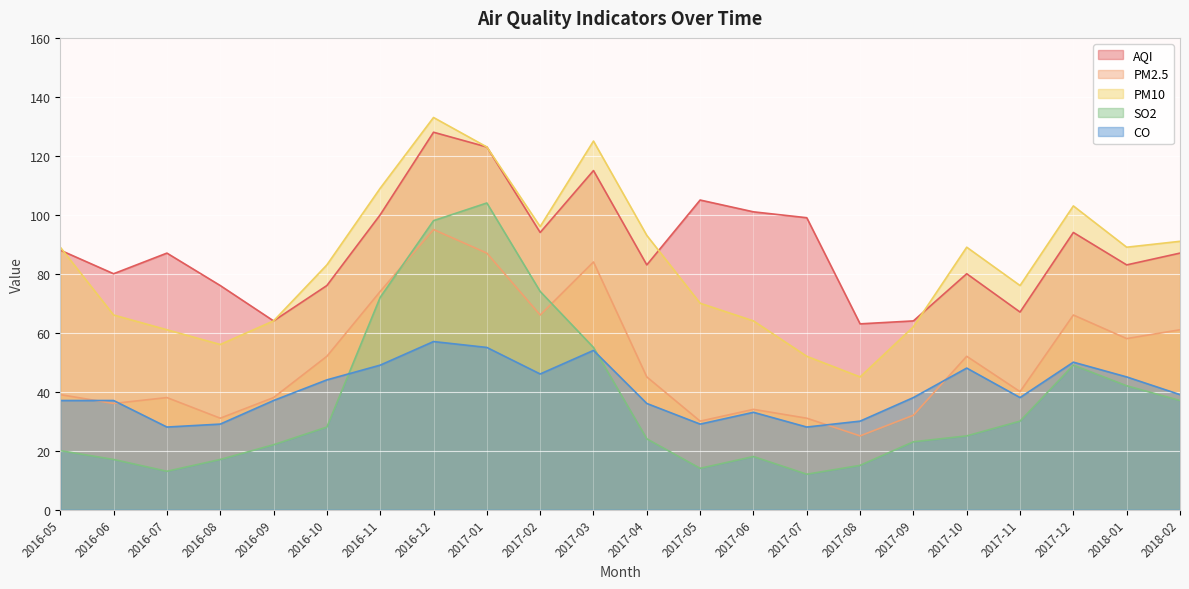

How many interior local peaks does the AQI series have?

6